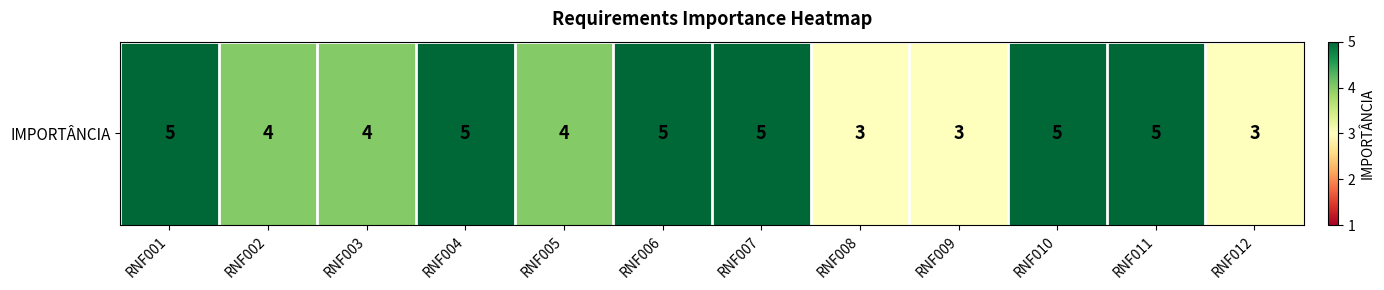

Is it true that the value at RNF005 is 4?

True